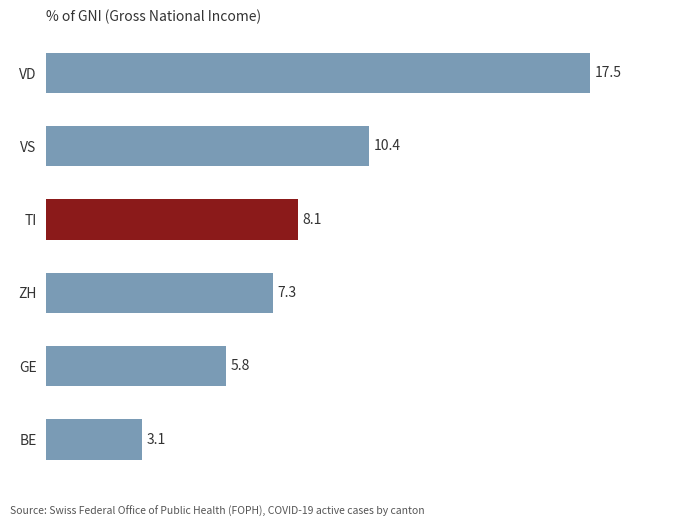

How many values are below 8?

3